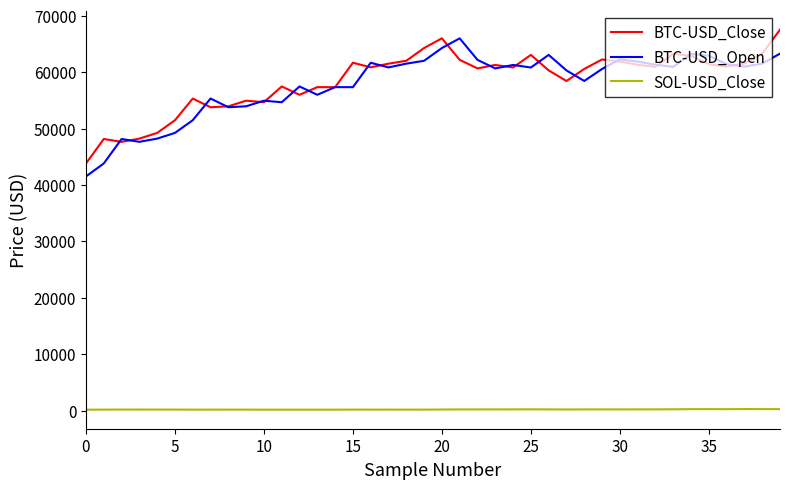

Rank the series by their maximum value, from lowest to highest.

SOL-USD_Close, BTC-USD_Open, BTC-USD_Close